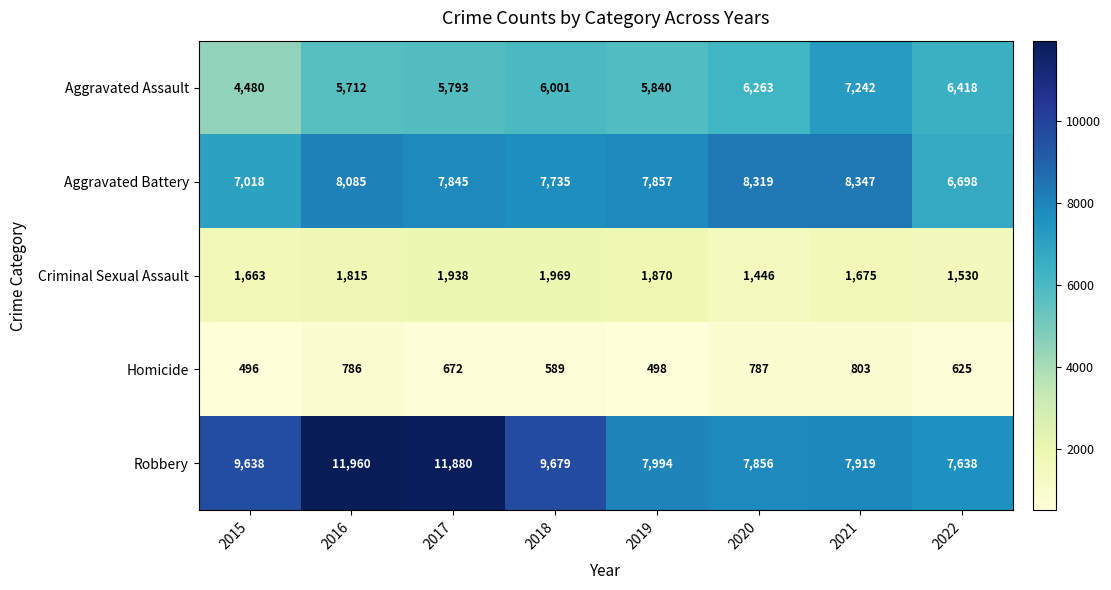

Which label corresponds to the largest value in the chart?

2016